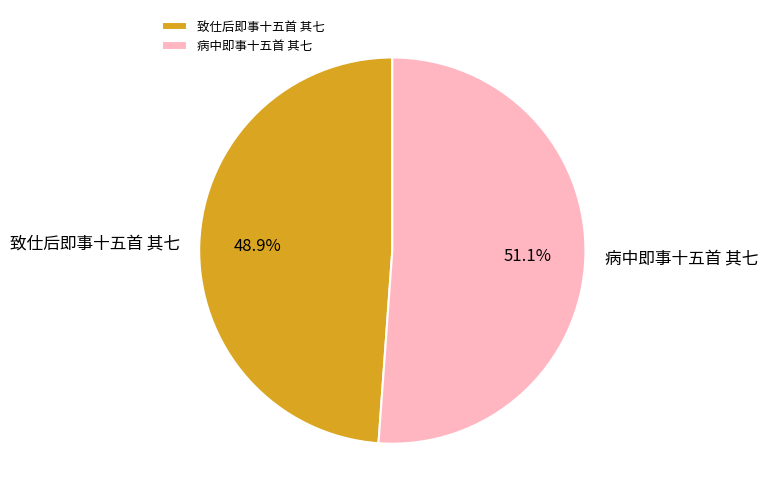

What portion of the pie excludes 致仕后即事十五首 其七?

51.1%